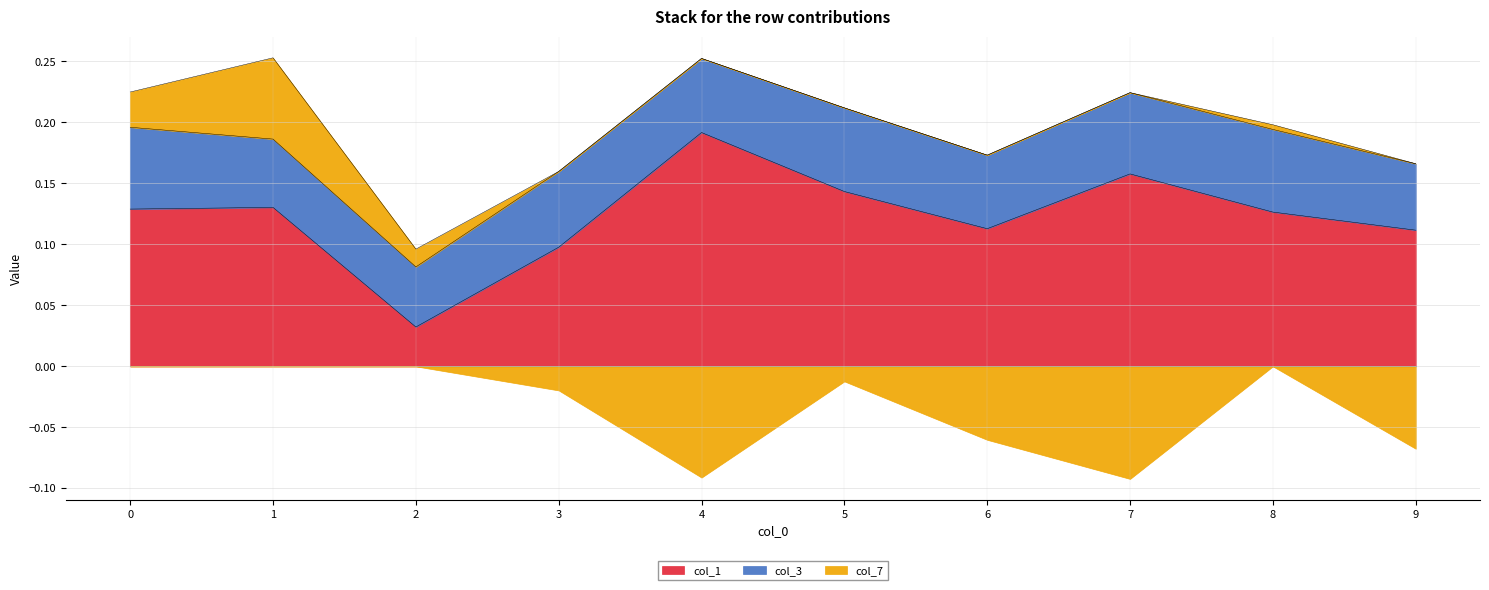

What is the maximum value shown in the chart?

0.2